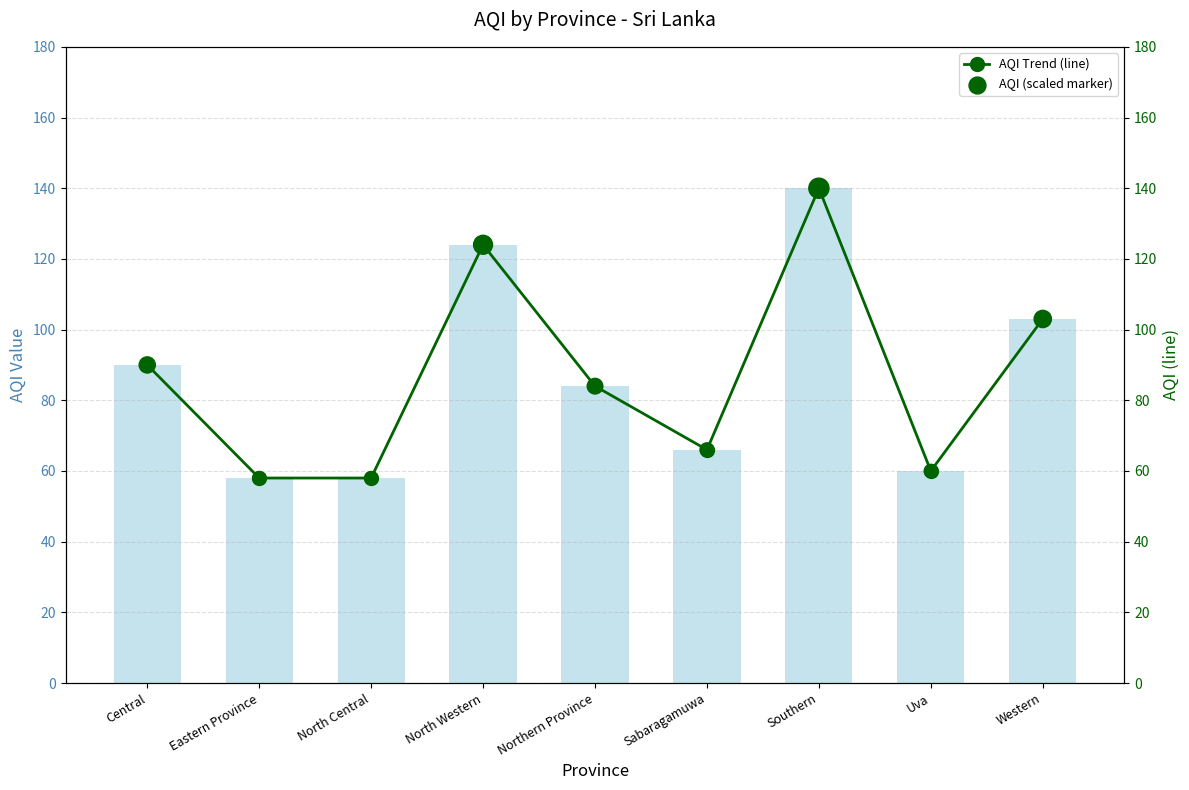

Is the value of AQI Trend (line) at Western greater than the value of AQI at Northern Province?

Yes